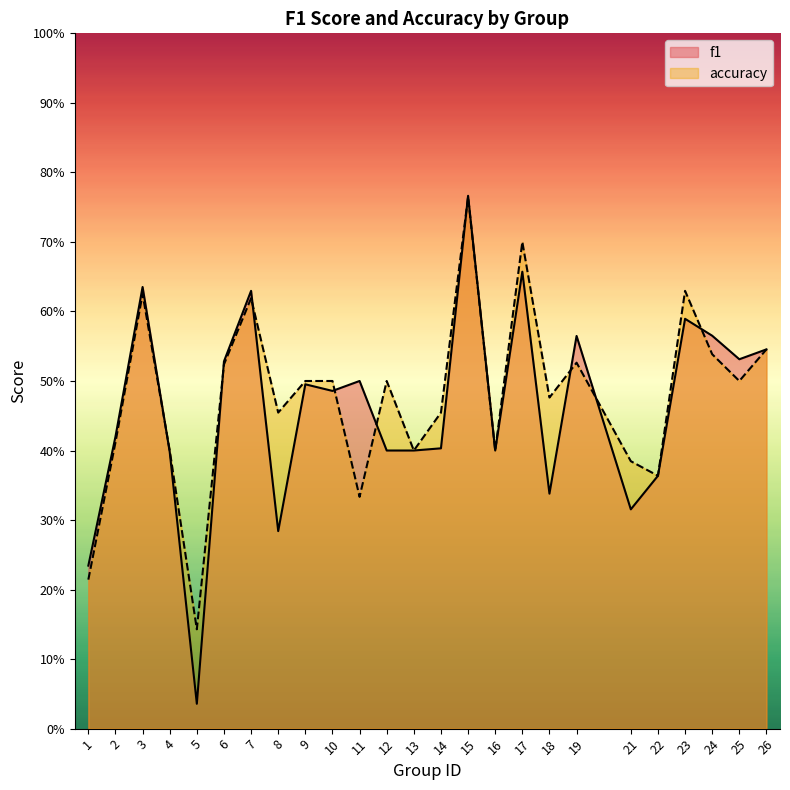

Which category has the highest value across all series?

15